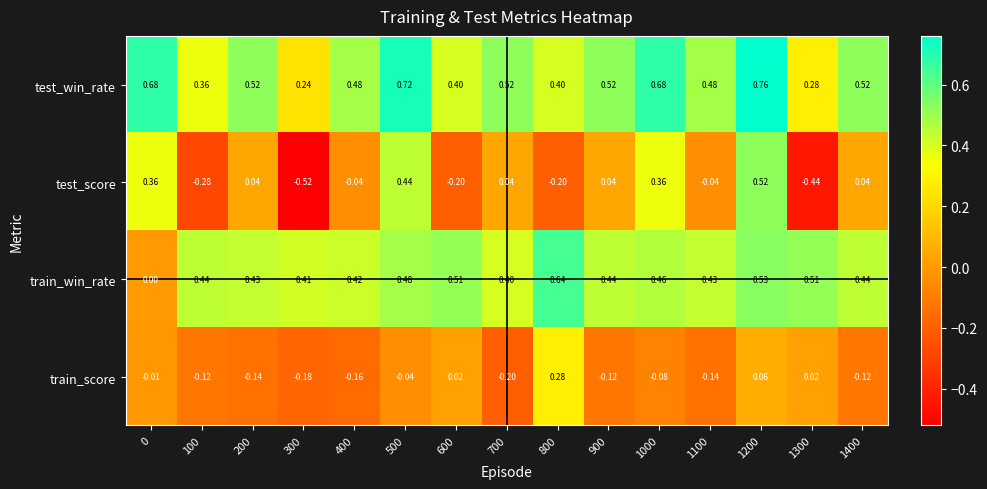

Rank the series by their maximum value, from highest to lowest.

test_win_rate, train_win_rate, test_score, train_score